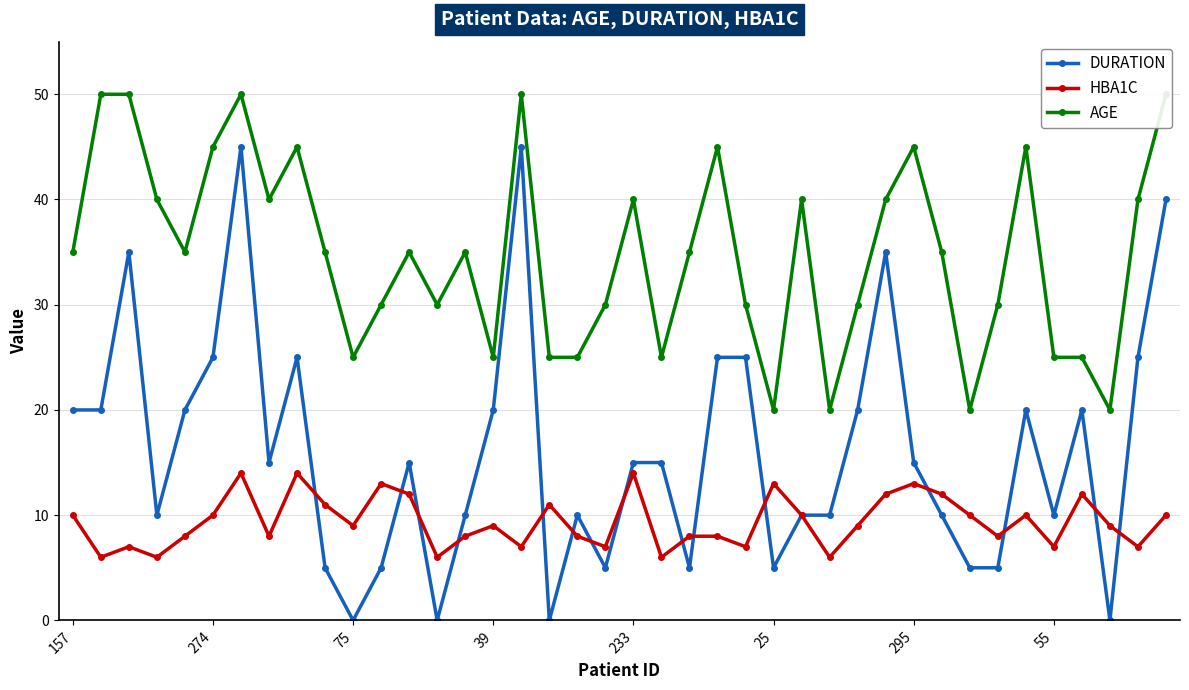

Which series has the largest total across all categories?

AGE